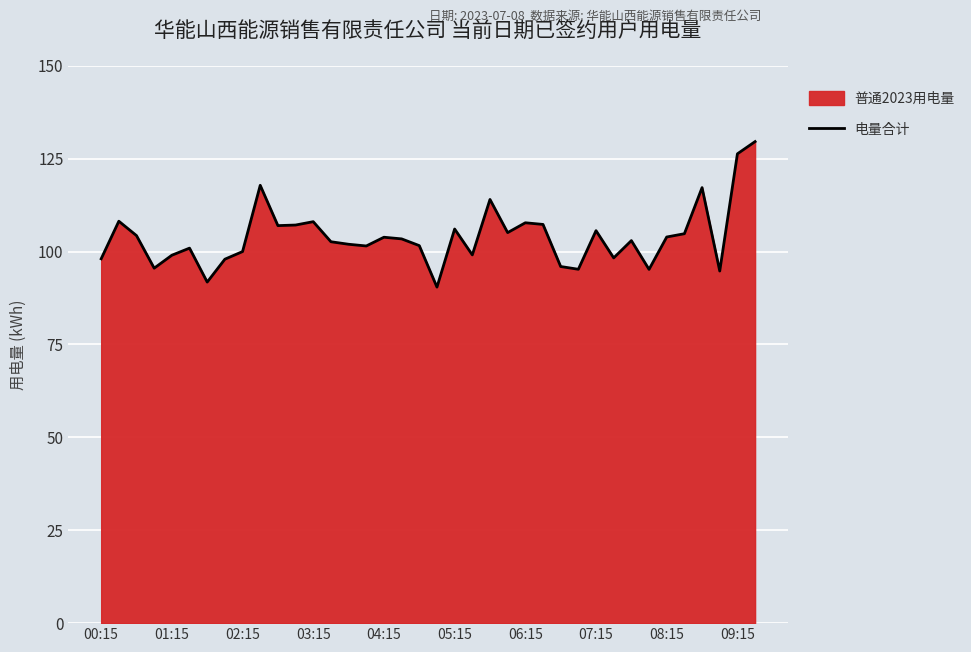

What is the maximum value shown in the chart?

129.6